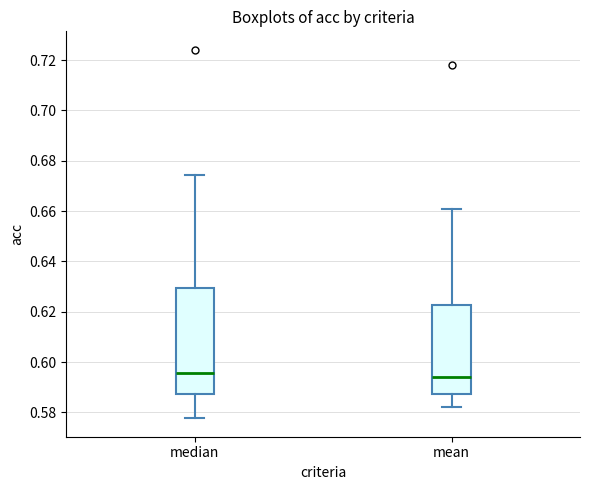

Reading left to right, transcribe this box plot: for each box, give where its median line is, the range the box spans, and where its two whiskers end, as read against the y-axis. The values are not printed on the chart, so give them approximately, as read against the axis.

median: median 0.596, box 0.588 to 0.630, whiskers 0.578 to 0.674
mean: median 0.594, box 0.588 to 0.622, whiskers 0.582 to 0.662